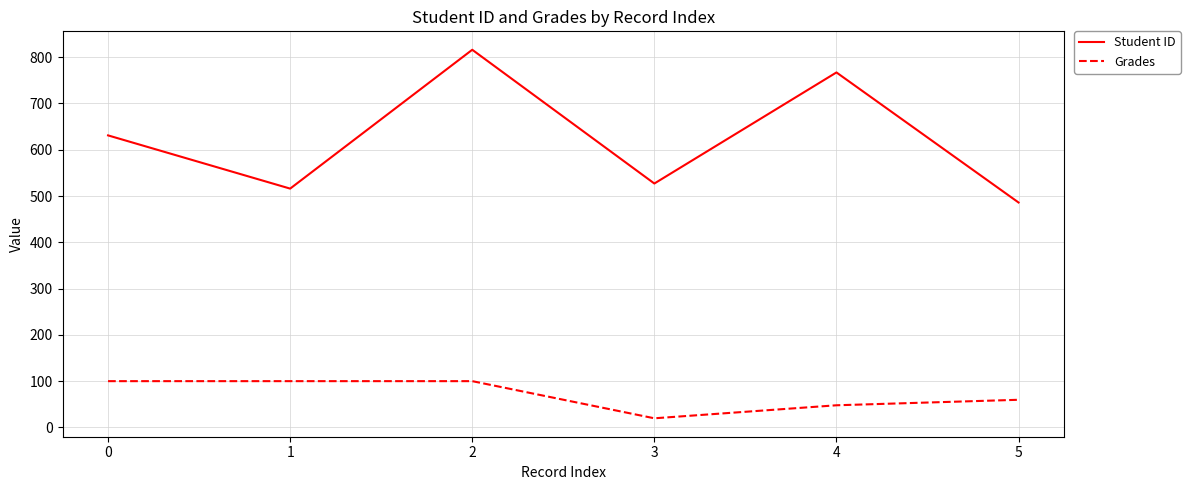

At which label is Grades closest to 59?

5